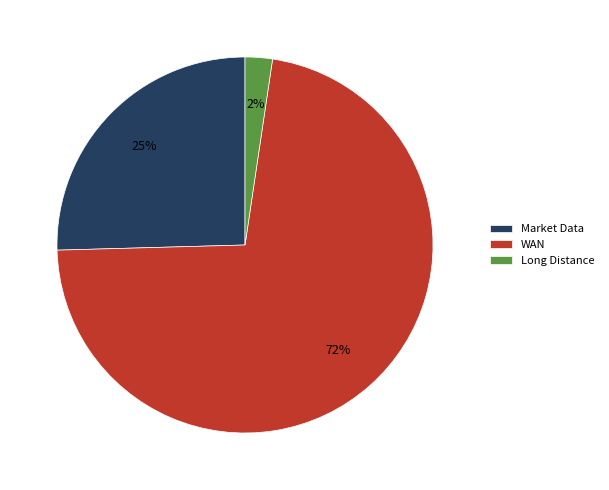

Which slice is the smallest?

Long Distance